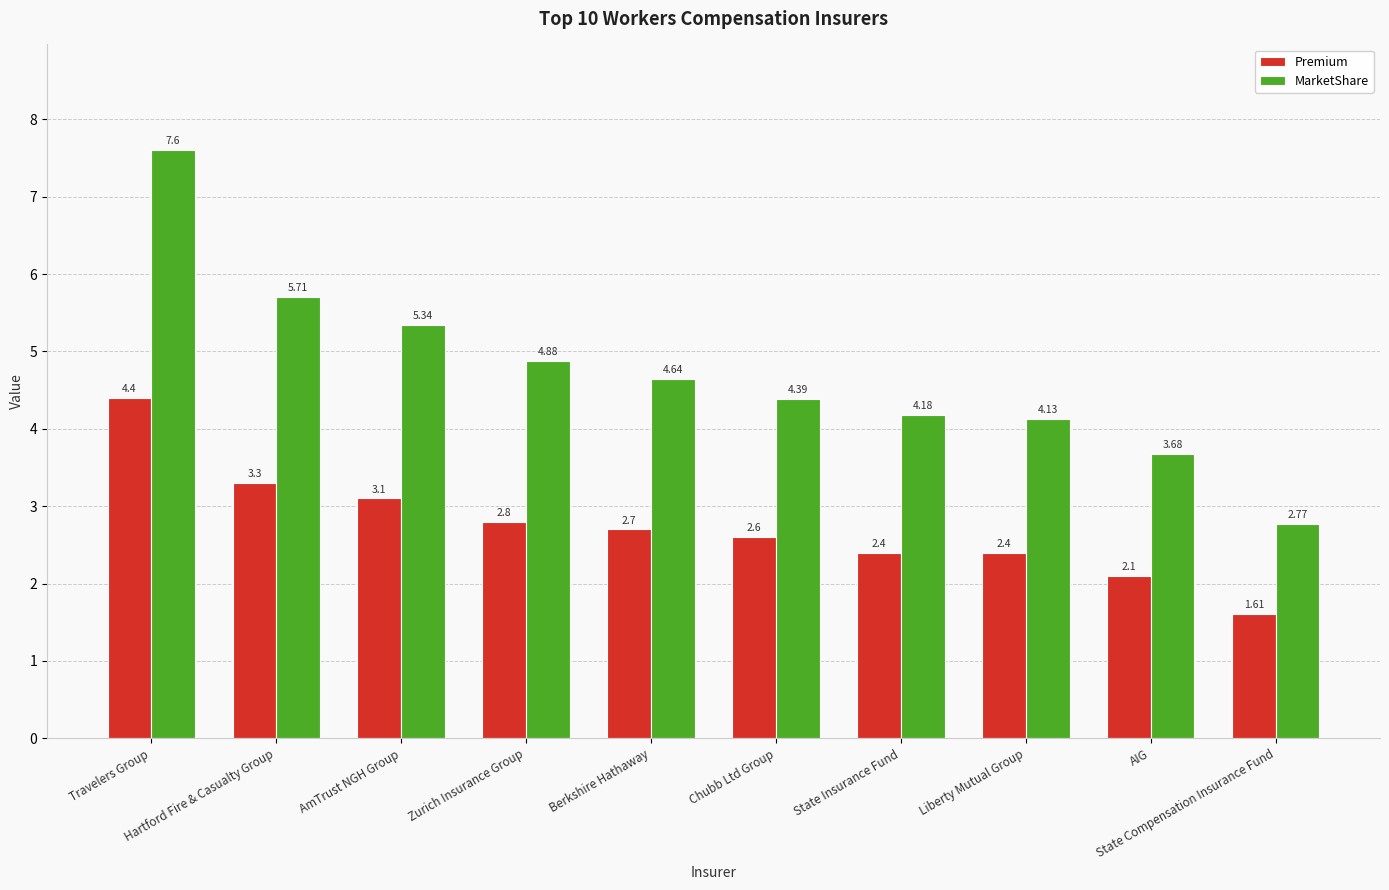

Which series has the largest range (max minus min)?

MarketShare